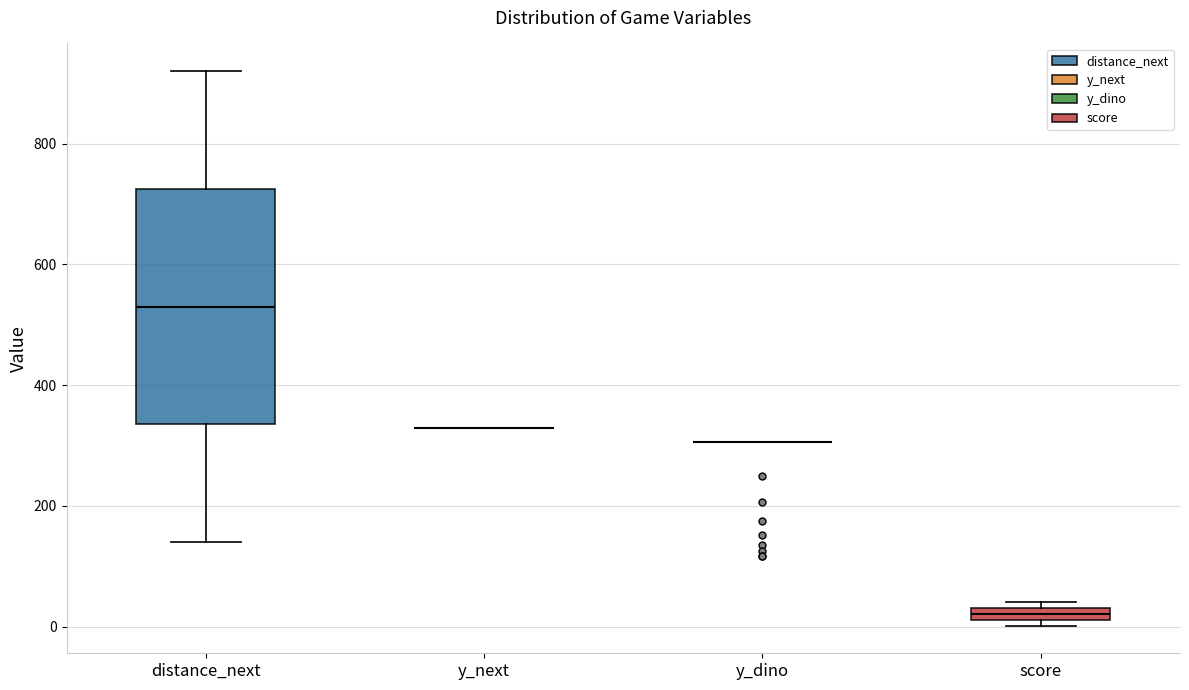

Comparing the boxes themselves (not the whiskers), which one is the tallest?

distance_next